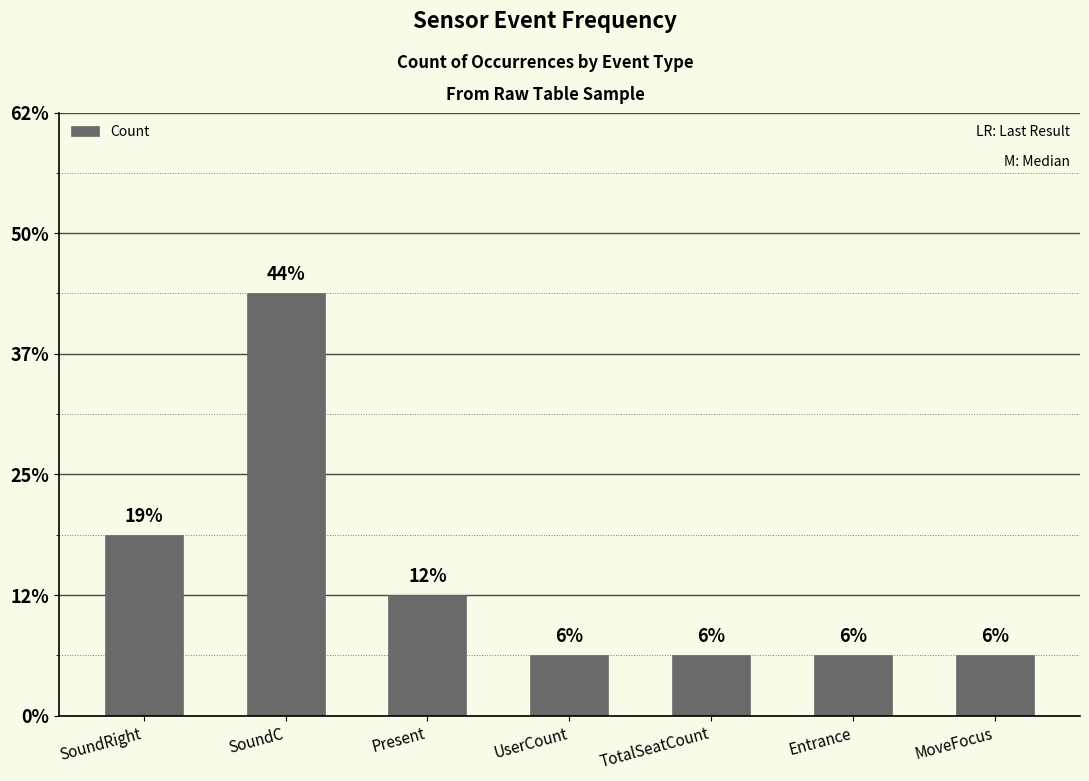

Rank the categories by value from lowest to highest.

UserCount, TotalSeatCount, Entrance, MoveFocus, Present, SoundRight, SoundC